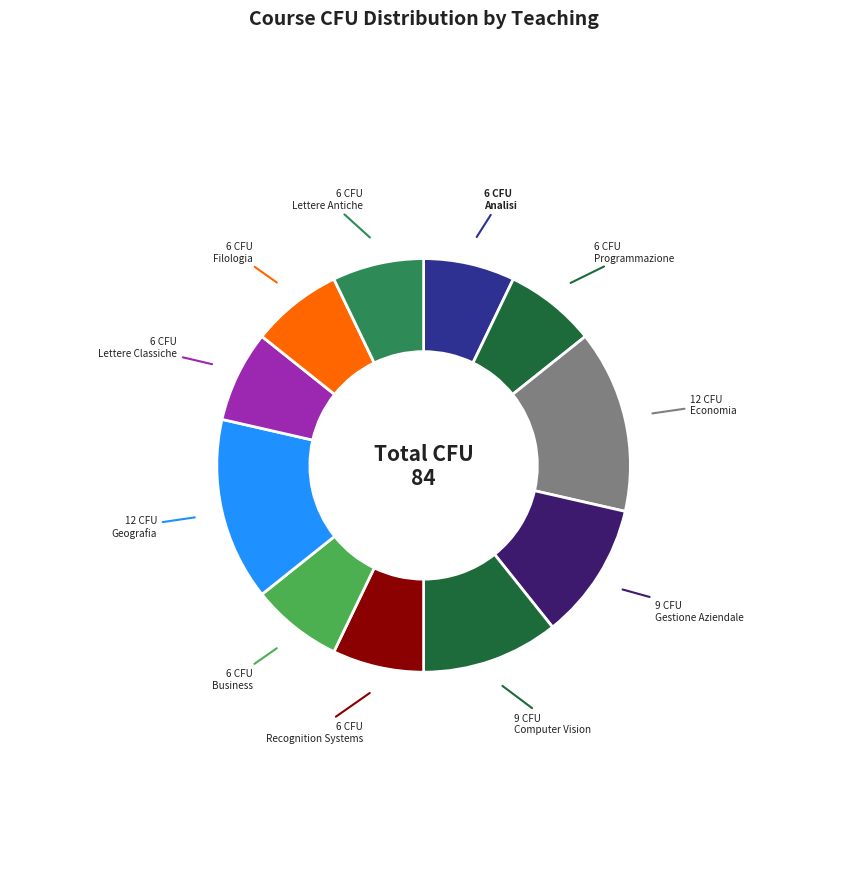

How many segments does this pie chart have?

11